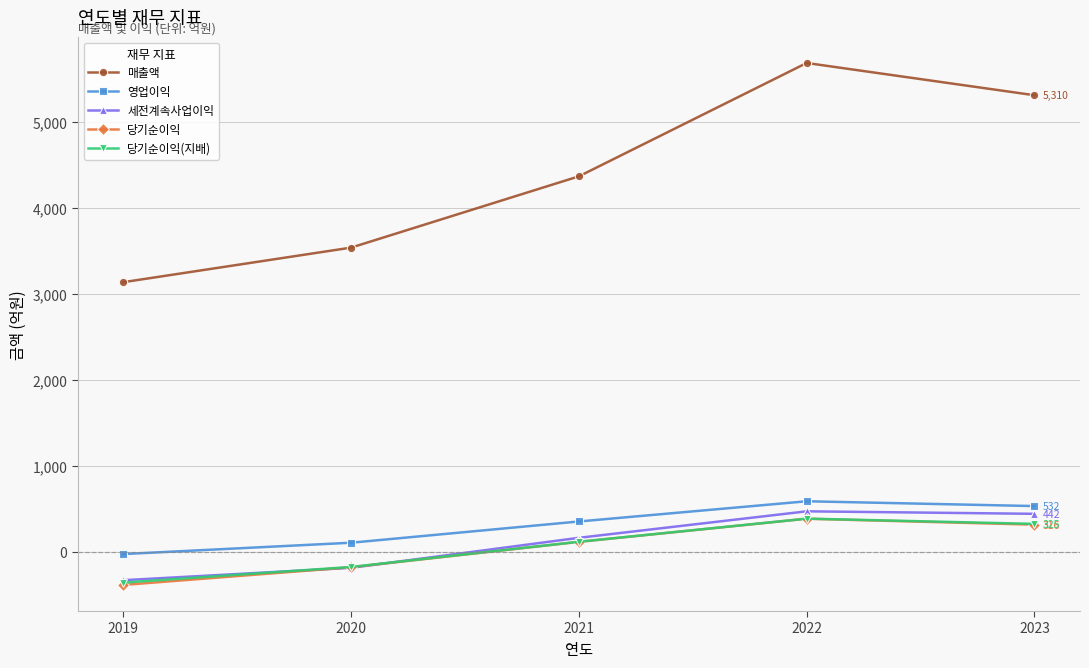

At how many categories does at least one series exceed 3644?

3